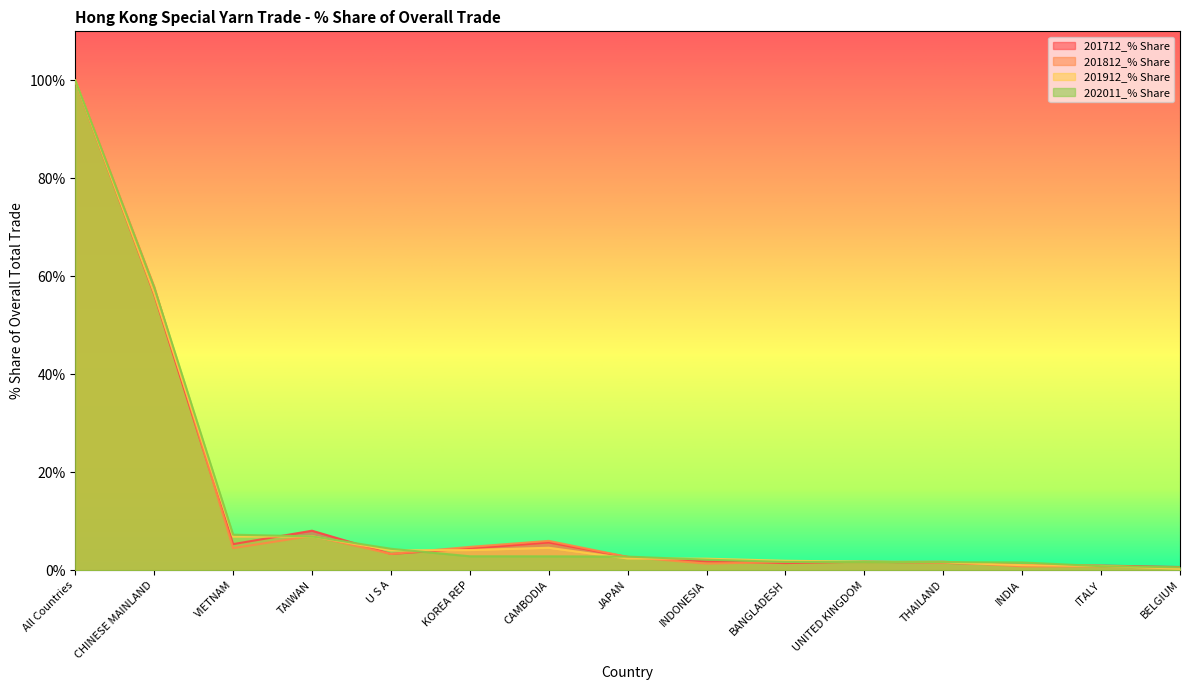

What is the maximum value shown in the chart?

100.0